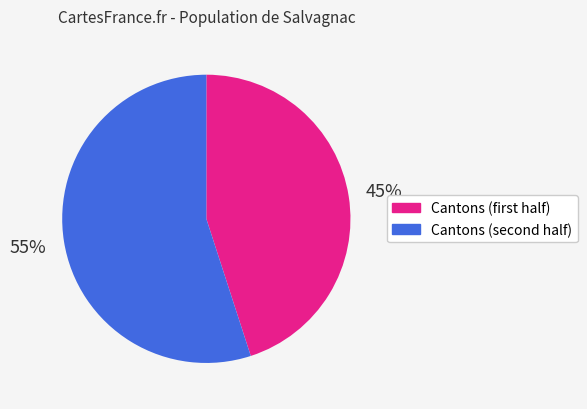

To the nearest percent, what is the average slice percentage?

50%